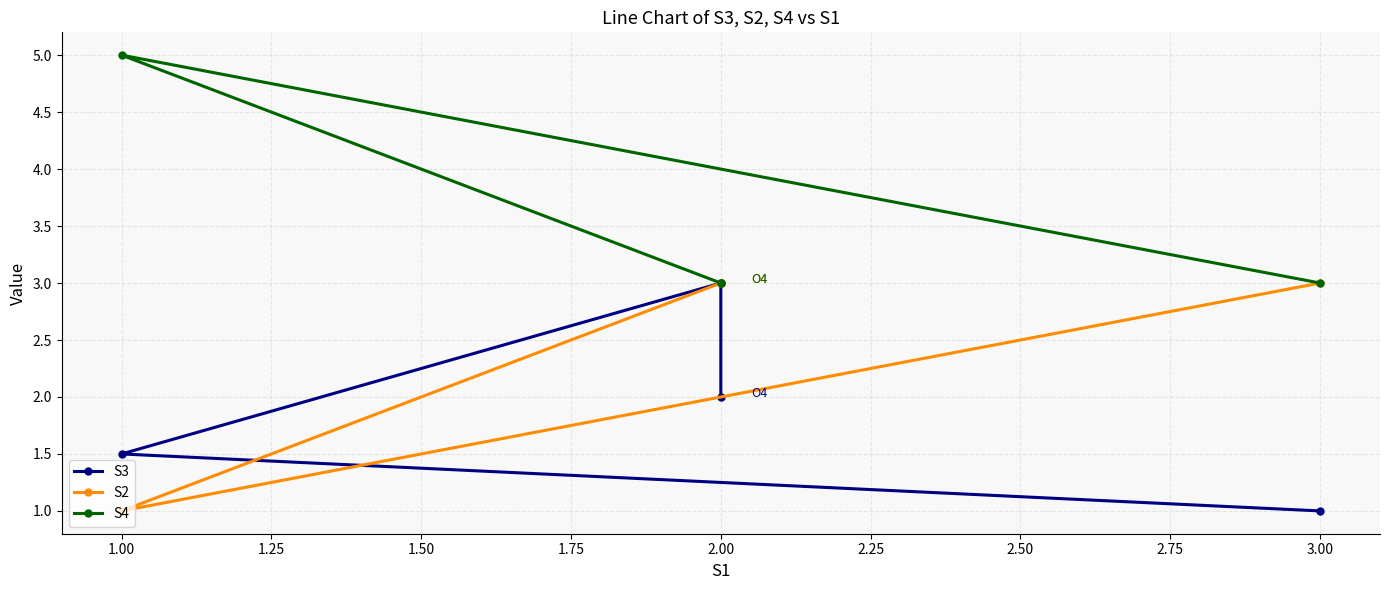

True or false: S3 and S2 cross at least once.

True